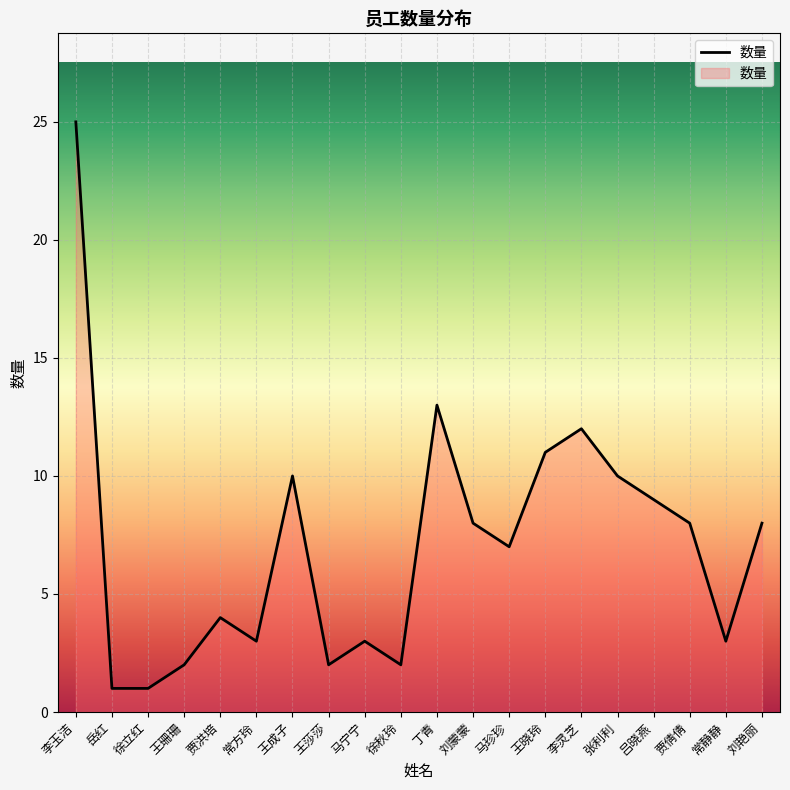

What is the difference between the second highest and minimum values?

12